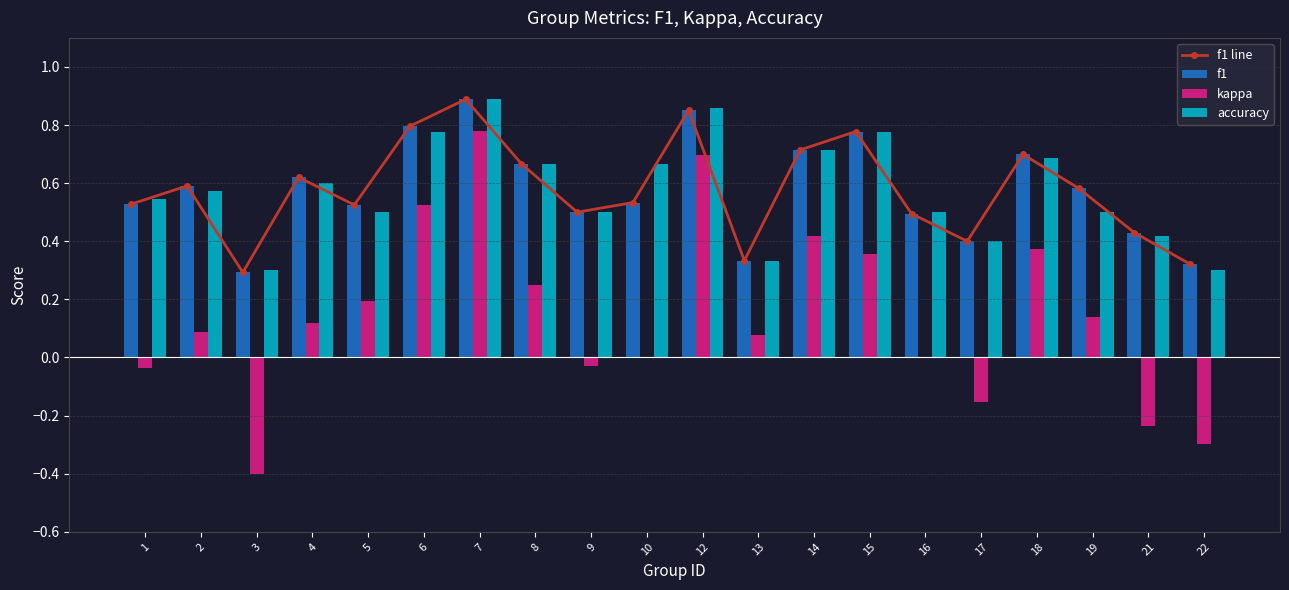

What are all the series names shown in the legend?

f1 line, f1, kappa, accuracy